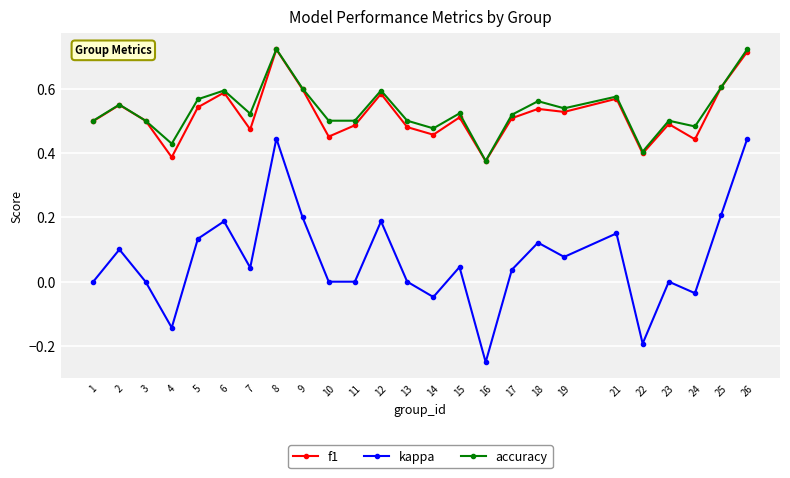

True or false: accuracy and kappa intersect in this chart.

False